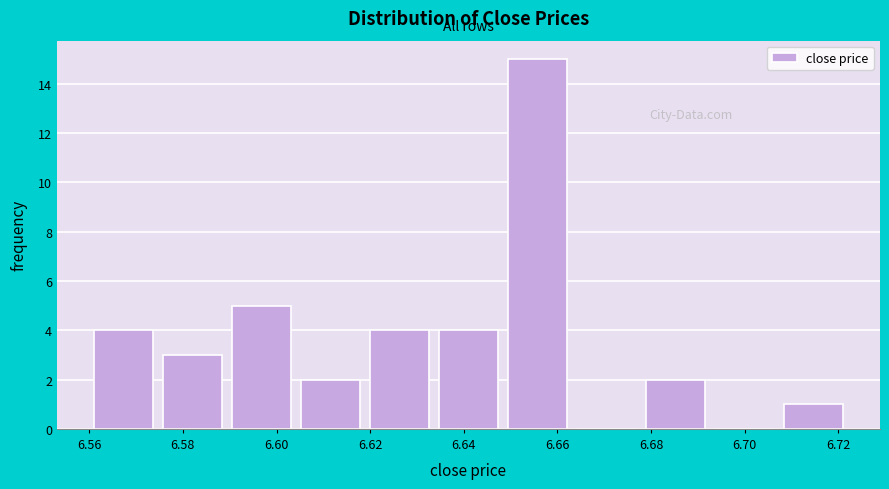

Reading left to right, list every bar in this chart as the range it spans on the x-axis followed by its height. Neither the bar edges nor the heights are printed on the chart, so give them approximately, as read against the axes.

6.560 to 6.574: 4
6.574 to 6.590: 3
6.590 to 6.604: 5
6.604 to 6.618: 2
6.618 to 6.634: 4
6.634 to 6.648: 4
6.648 to 6.664: 15
6.664 to 6.678: 0
6.678 to 6.692: 2
6.692 to 6.708: 0
6.708 to 6.722: 1